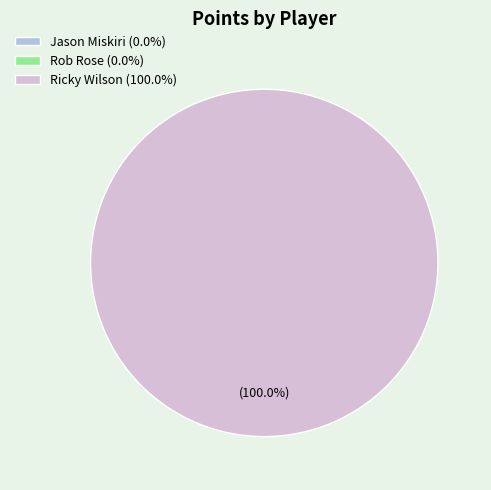

Count the number of slices in the pie.

3